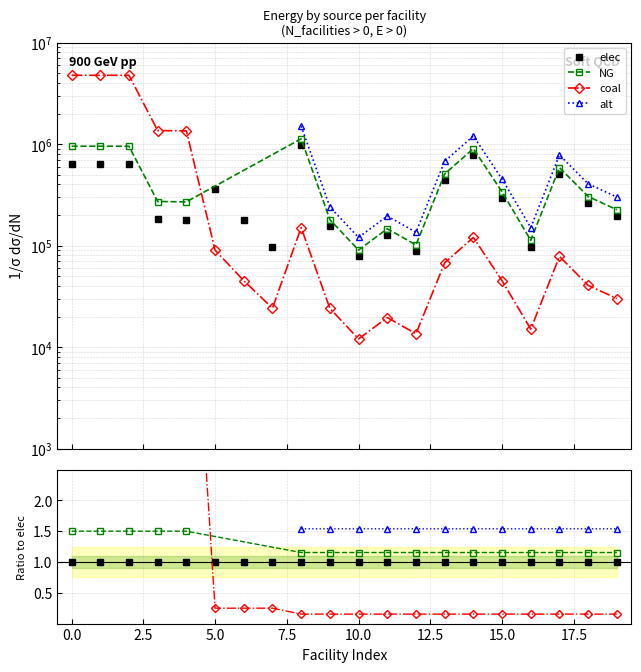

True or false: coal has more than 0 interior local peaks.

True